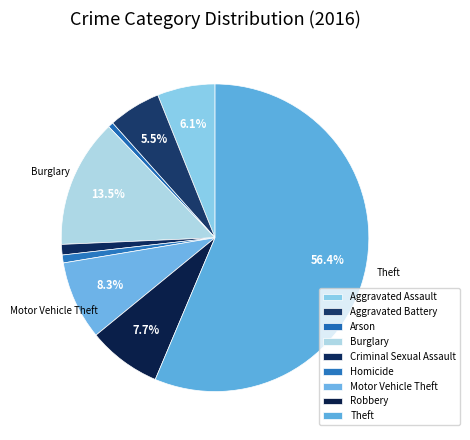

How many slices are in this pie chart?

9